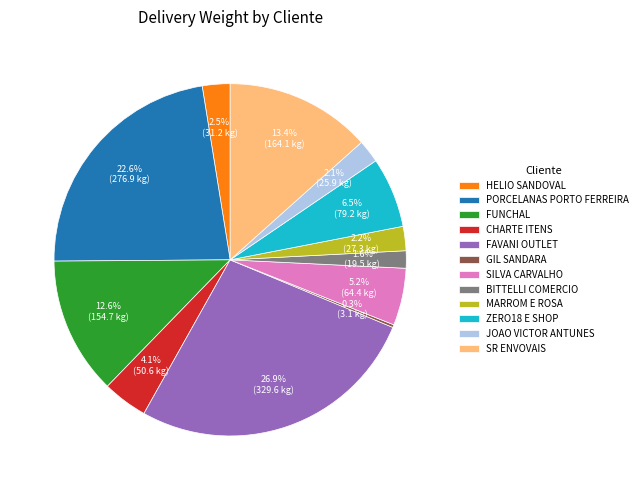

Is there a majority slice in this chart?

No